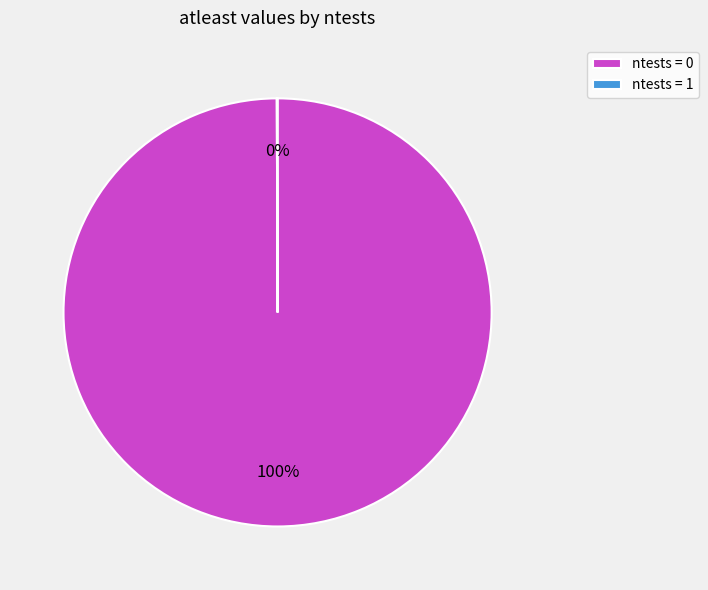

To the nearest percent, what is the difference between the largest and smallest slice percentages?

100%